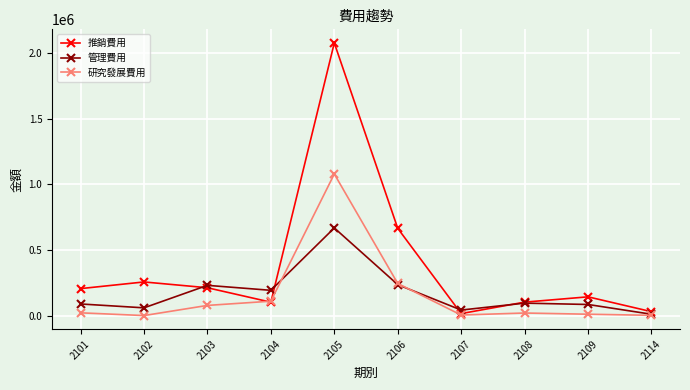

The value of 管理費用 at 2105 is 666984. True or false?

True